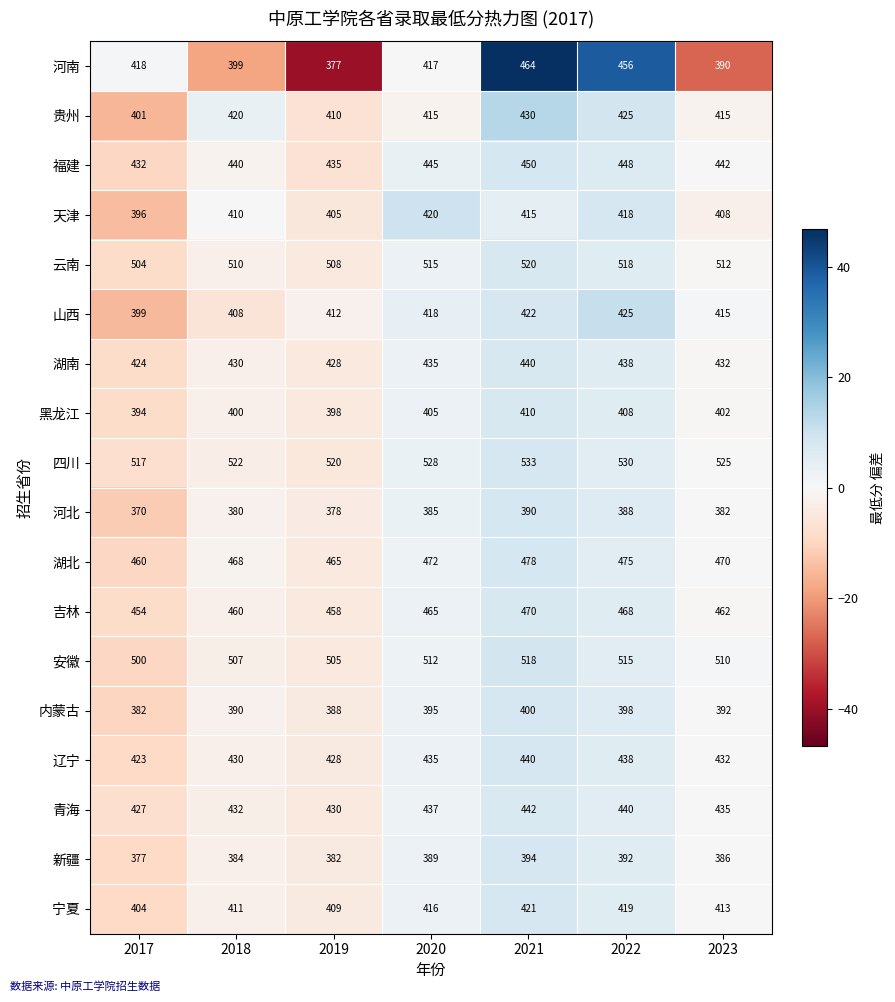

Rank the categories by 福建 value from highest to lowest.

2021, 2022, 2020, 2023, 2018, 2019, 2017